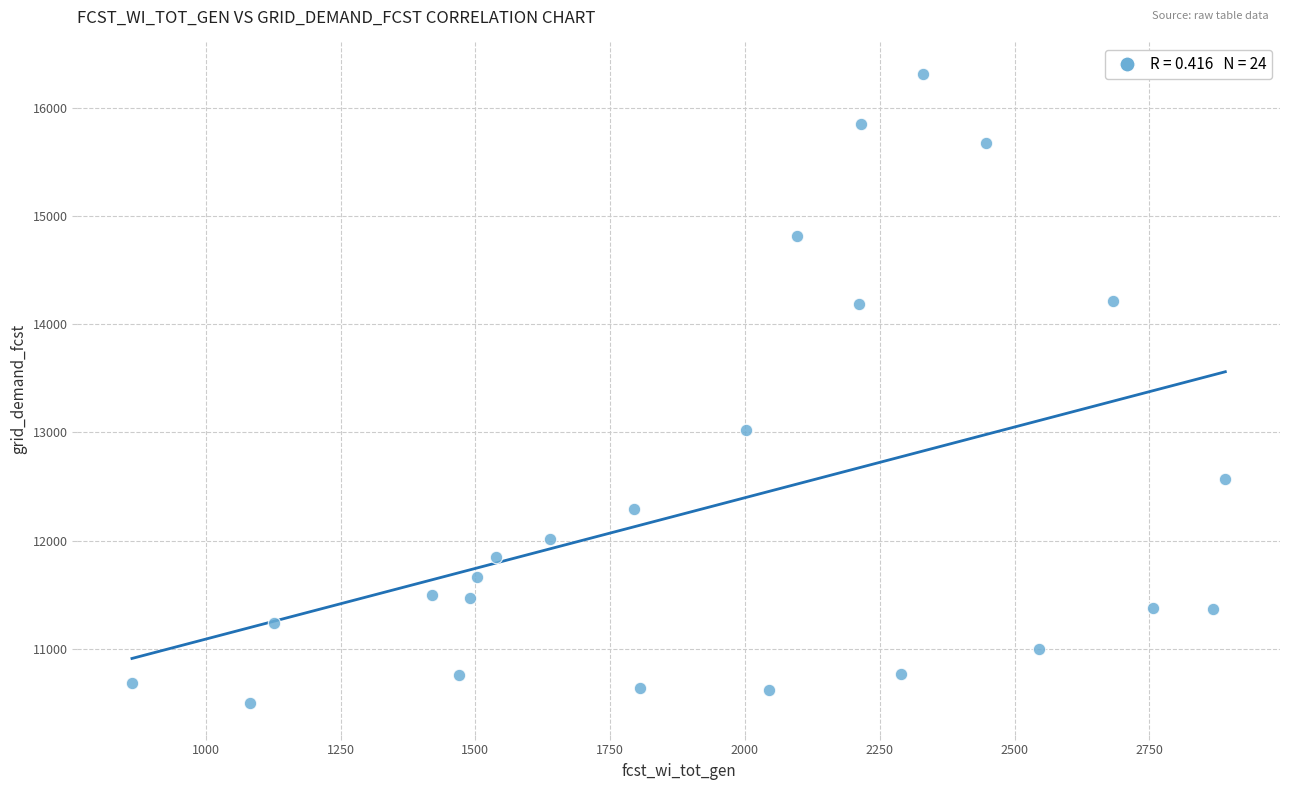

What is the range of X values (max minus min)?

2028